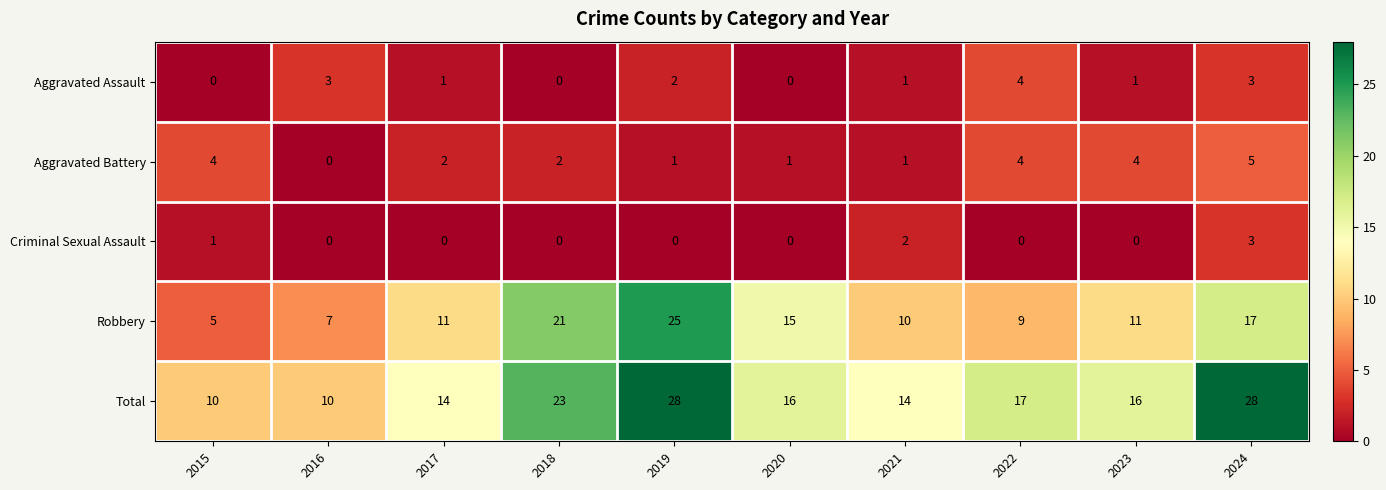

How many Total values are between 14 and 23?

6